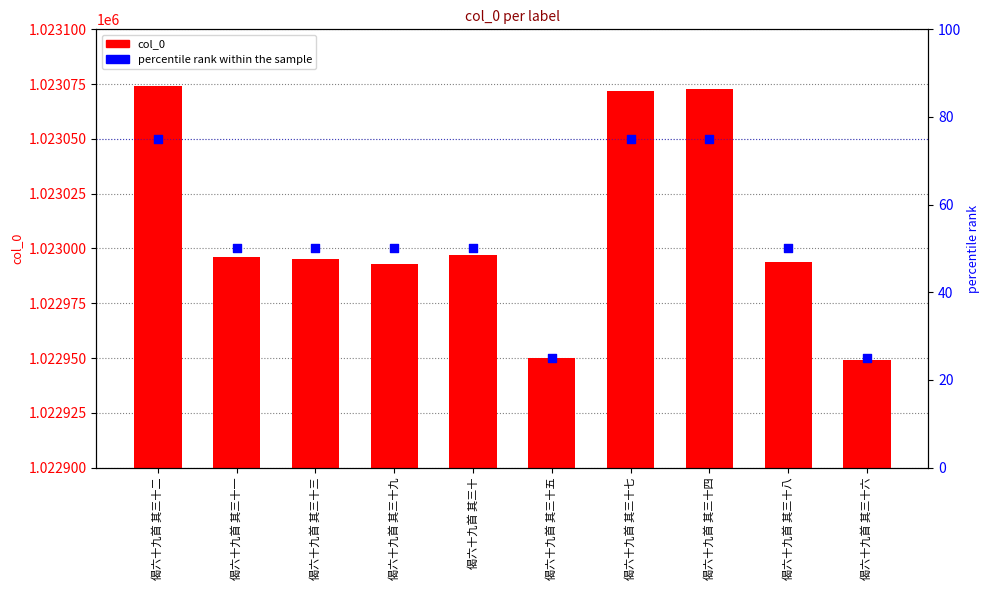

What are all the series names shown in the legend?

col_0, percentile rank within the sample